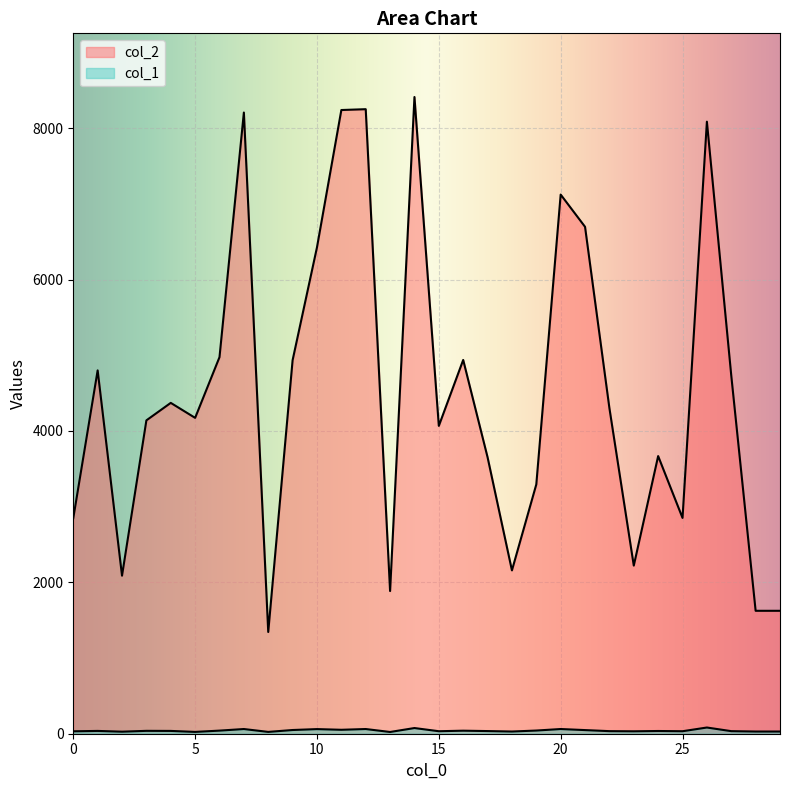

At which category does col_1 reach its first local peak?

1